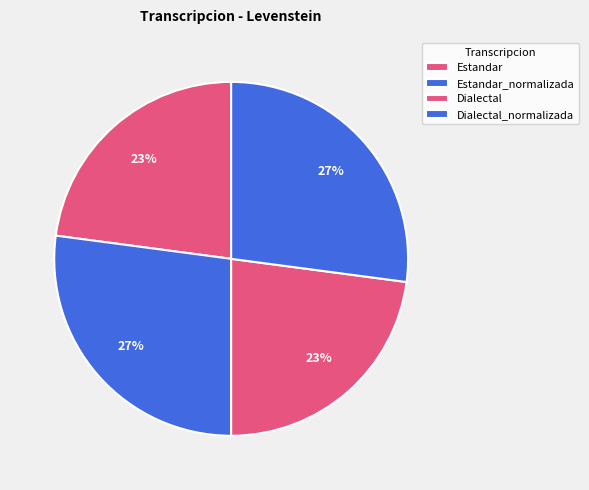

True or false: Dialectal_normalizada accounts for 27% of the total.

True